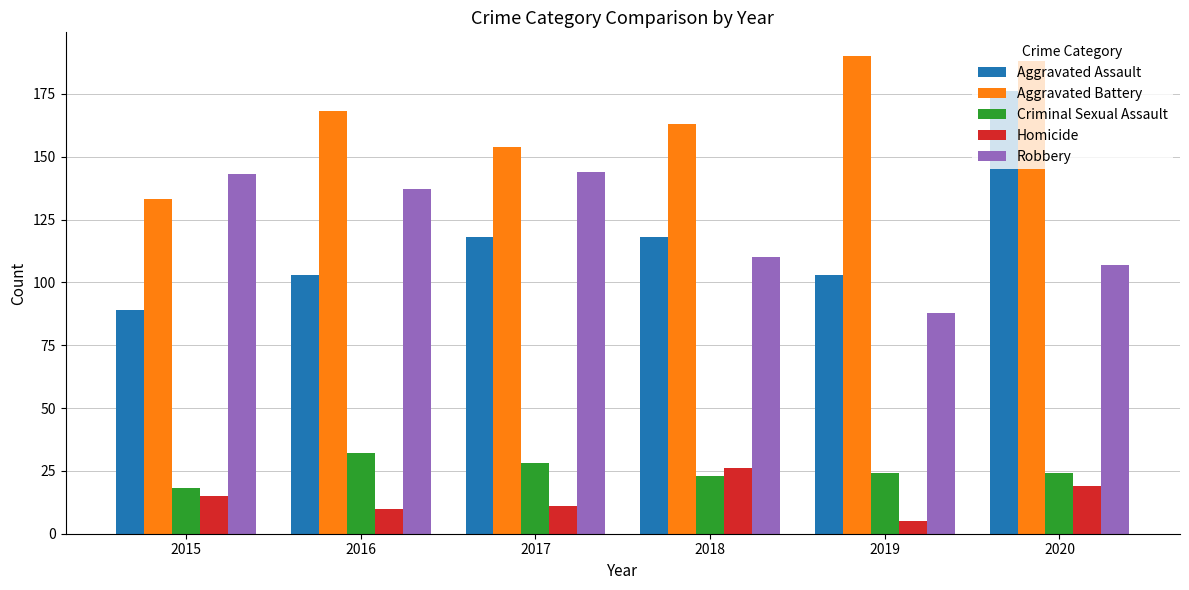

How many data points does each series have?

6